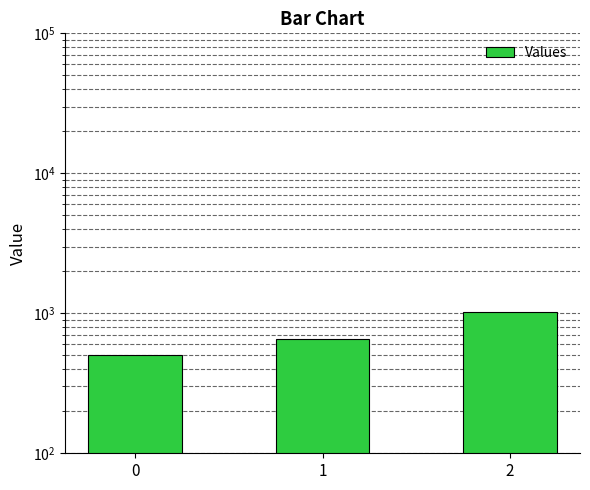

How many data points does each series have?

3